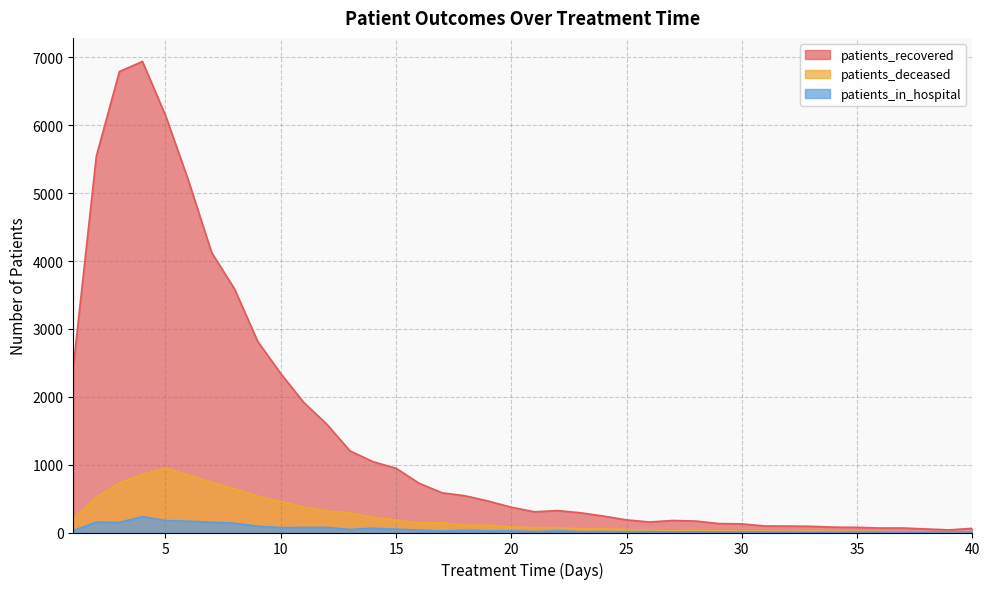

The value of patients_recovered at 7 is 1409. True or false?

False